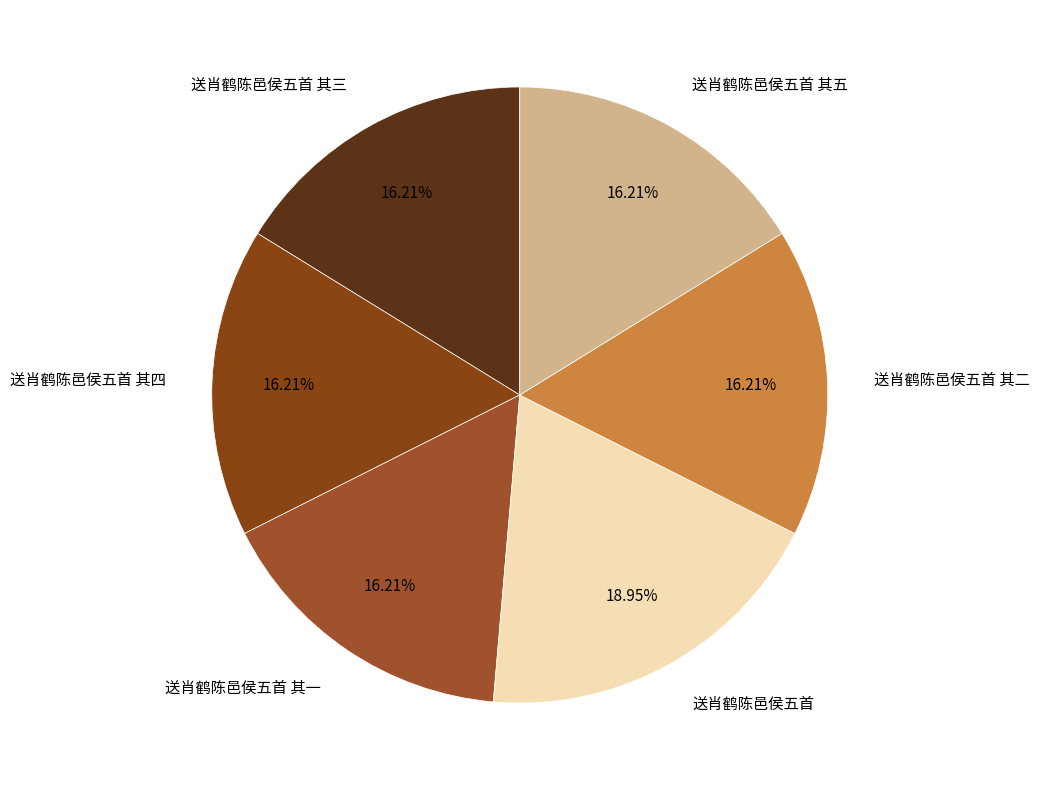

What portion of the pie excludes 送肖鹤陈邑侯五首 其四?

83.8%